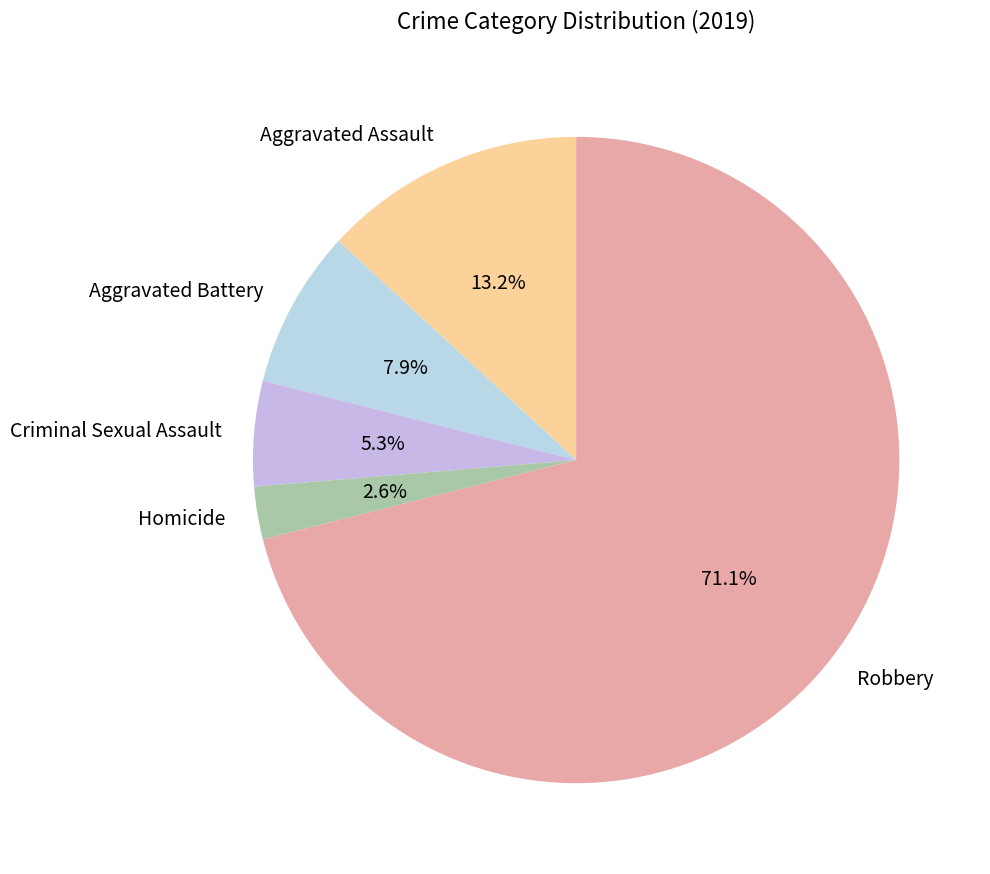

Between Aggravated Assault and Robbery, which is larger?

Robbery